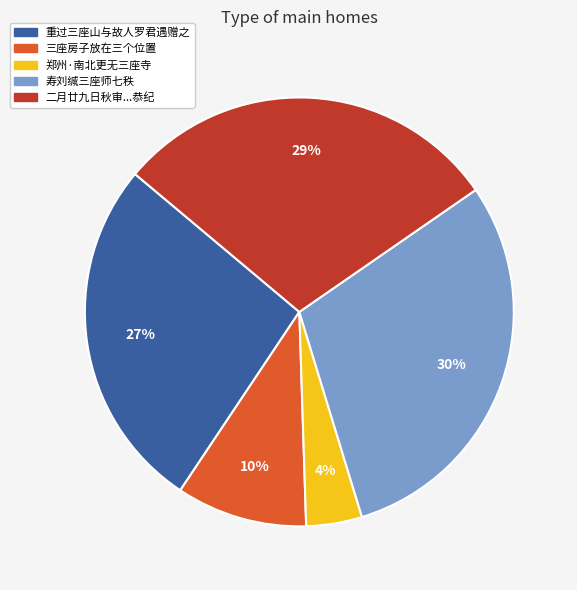

Do 重过三座山与故人罗君遇赠之 and 寿刘缄三座师七秩 together represent more than half of the pie?

Yes